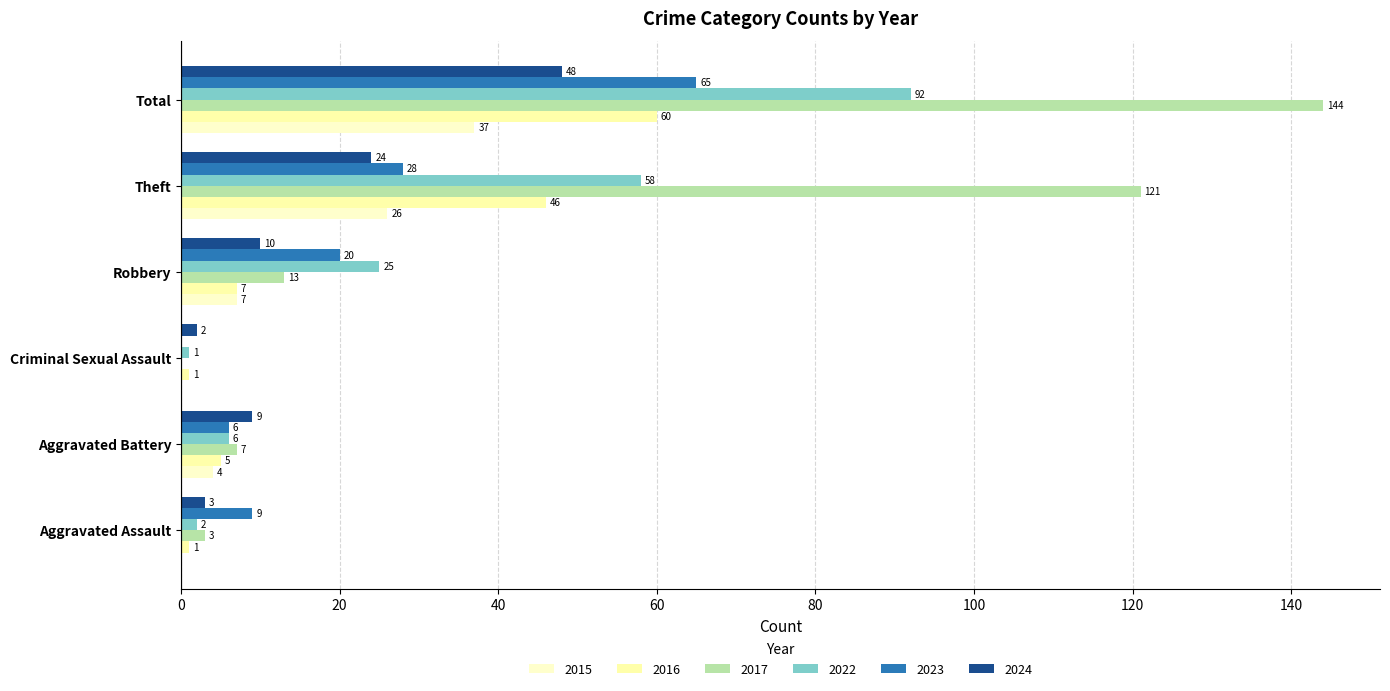

What is the difference between the highest and lowest values at Total?

107